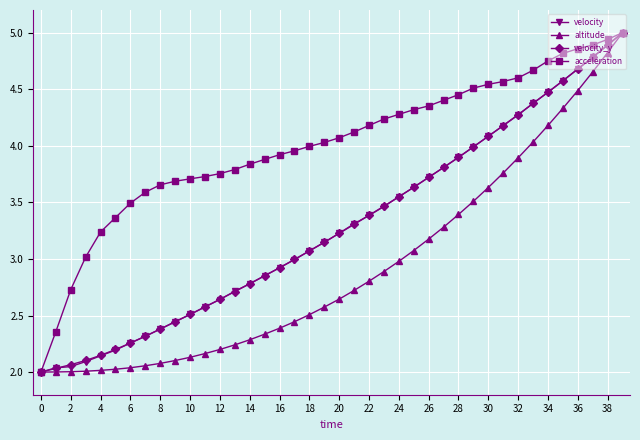

Which series has the largest total across all categories?

acceleration